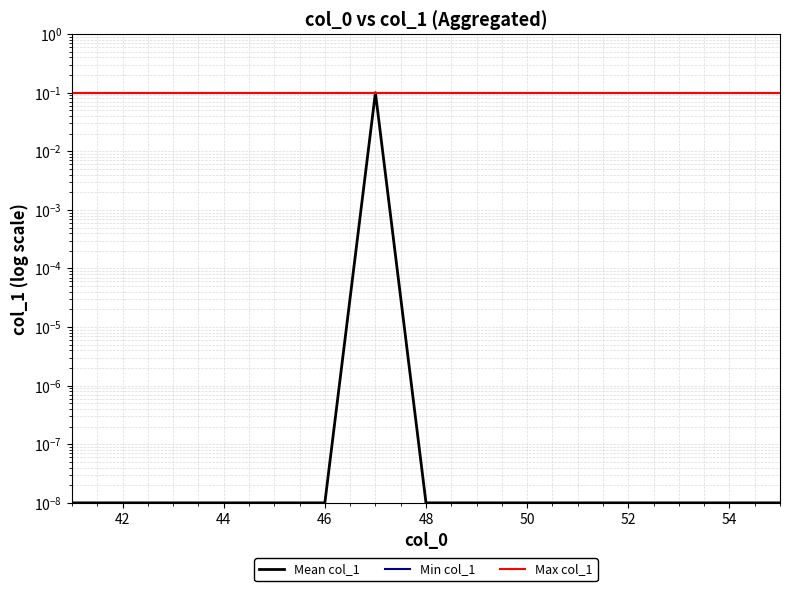

Rank the series at 48 from lowest to highest value.

Mean col_1, Min col_1, Max col_1